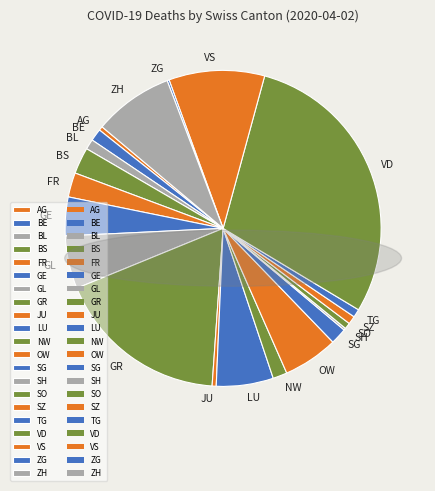

The NW slice represents 9% of the pie. True or false?

False